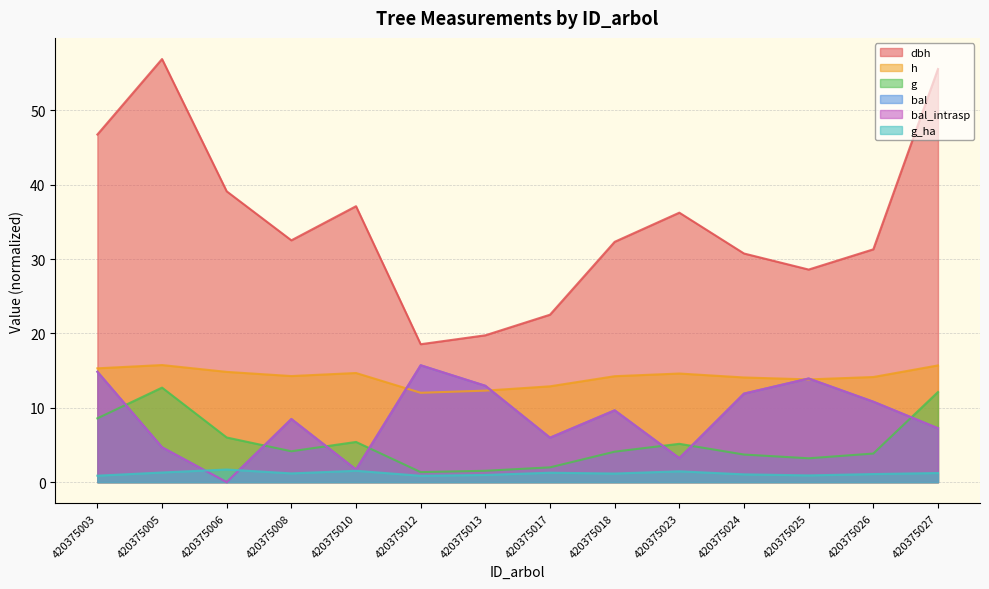

At which category does h reach its first local valley?

420375008